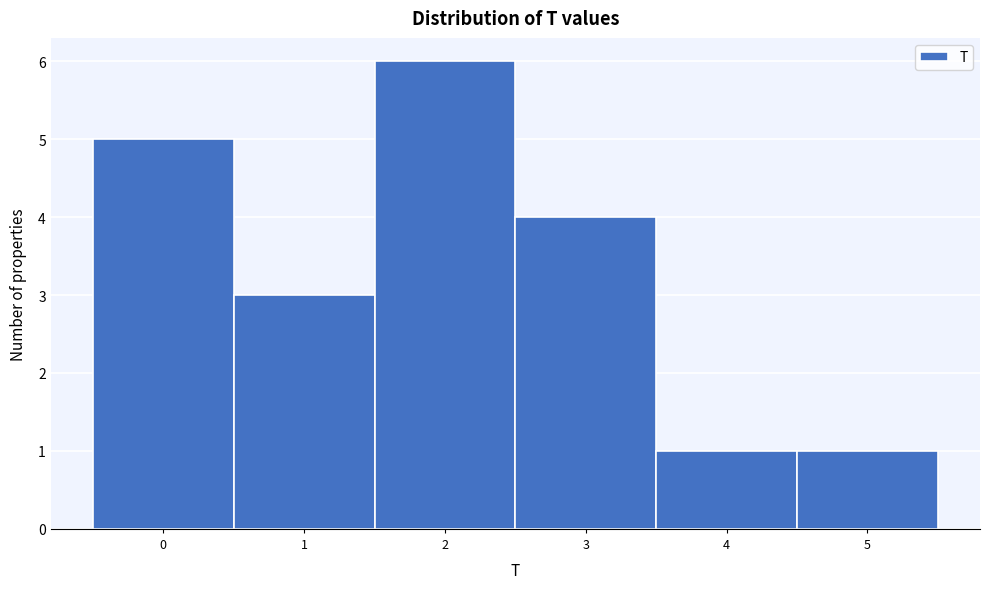

Reading left to right, list every bar in this chart as the range it spans on the x-axis followed by its height. The values are not printed on the chart, so give them approximately, as read against the axis.

-0.5 to 0.5: 5
0.5 to 1.5: 3
1.5 to 2.5: 6
2.5 to 3.5: 4
3.5 to 4.5: 1
4.5 to 5.5: 1